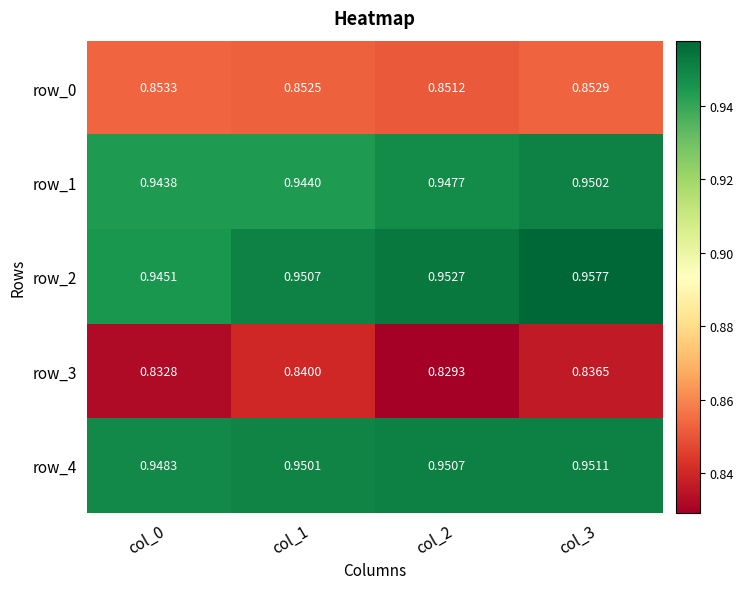

Is the value of row_0 at col_2 greater than the value of row_2 at col_3?

No